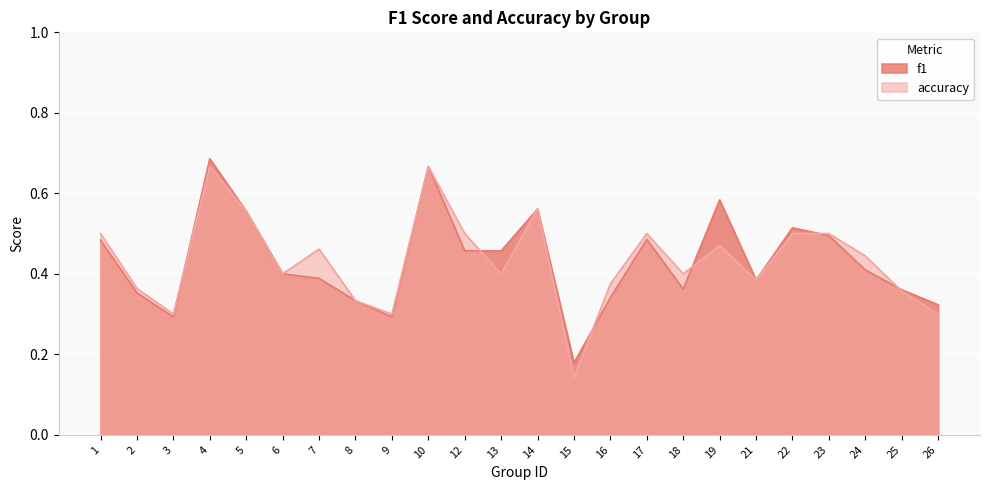

Where is accuracy nearest to the value 0?

15